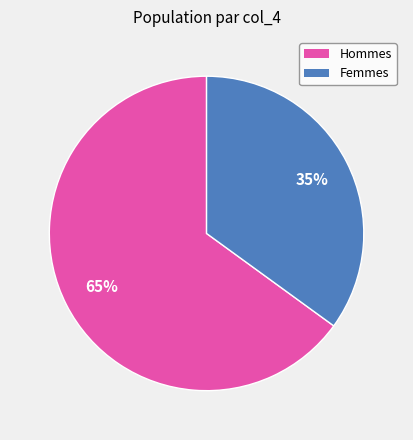

Is there a majority slice in this chart?

Yes